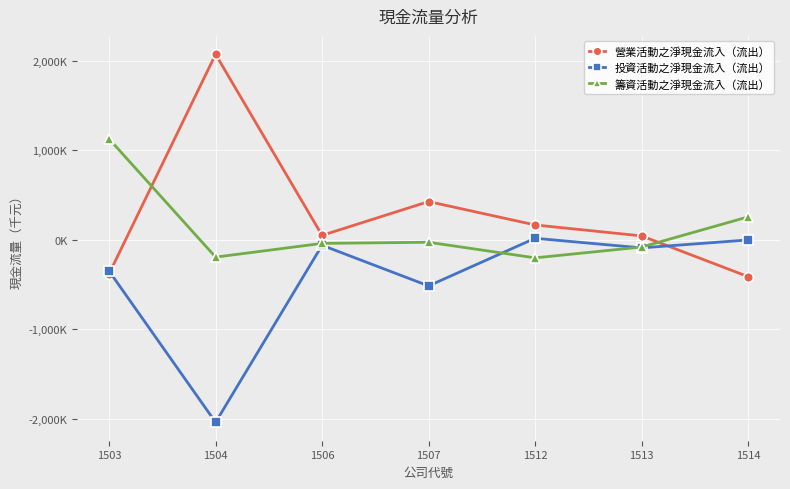

Where is the first local maximum for 投資活動之淨現金流入（流出）?

1506